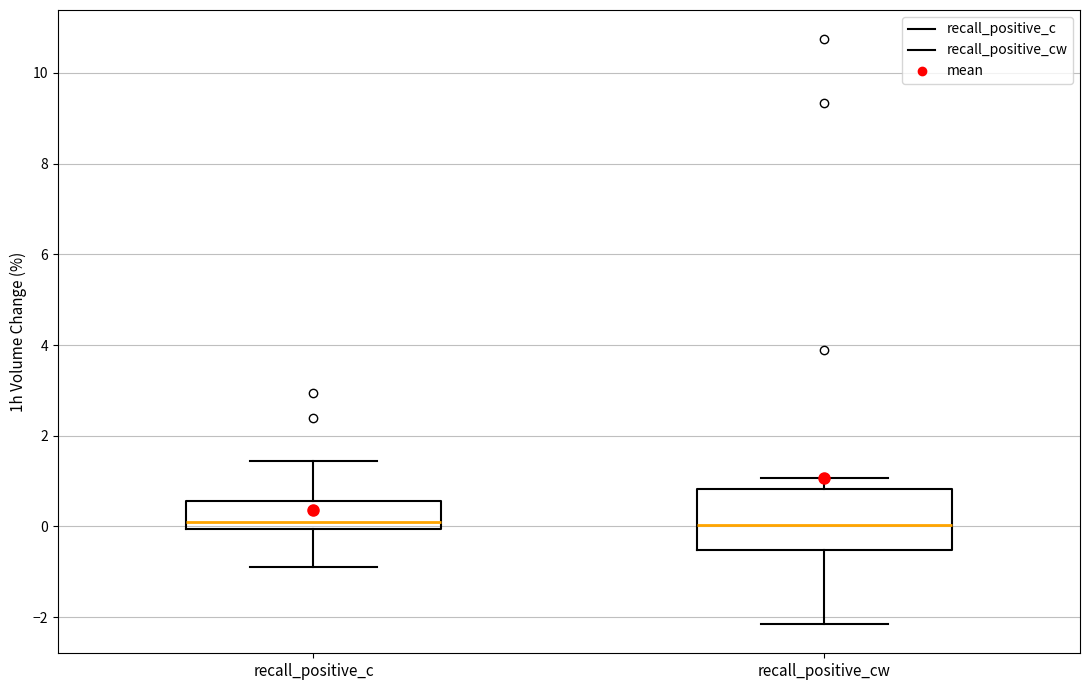

Reading left to right, read every box against the y-axis: the position of its median line, the range the box covers, and the ends of its whiskers. The values are not printed on the chart, so give them approximately, as read against the axis.

recall_positive_c: median 0.2, box 0.0 to 0.6, whiskers -0.8 to 1.4
recall_positive_cw: median 0.0, box -0.6 to 0.8, whiskers -2.2 to 1.0